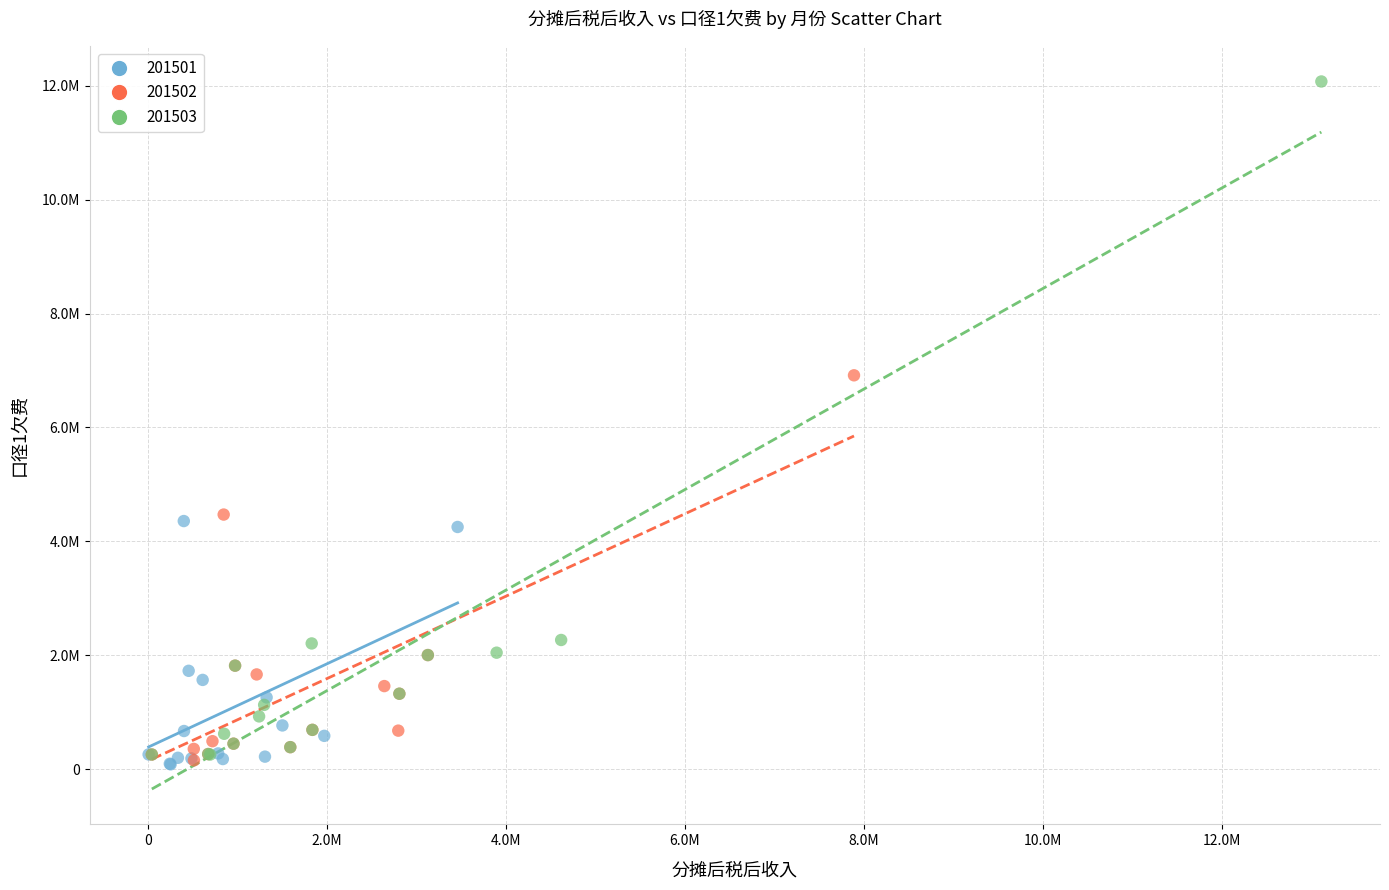

What are all the series names shown in the legend?

201501, 201502, 201503